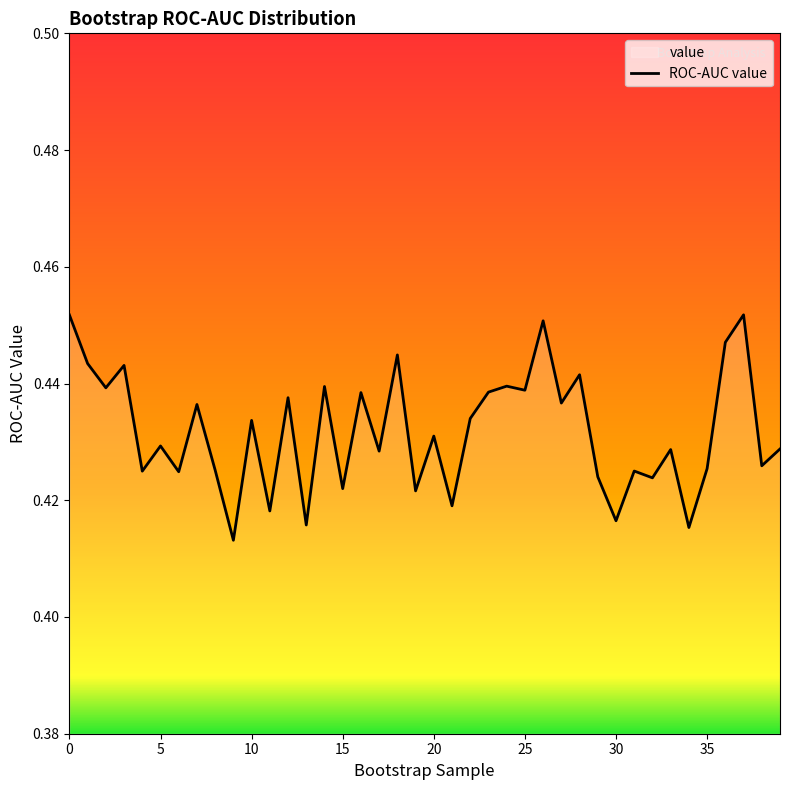

What is the average value?

0.4